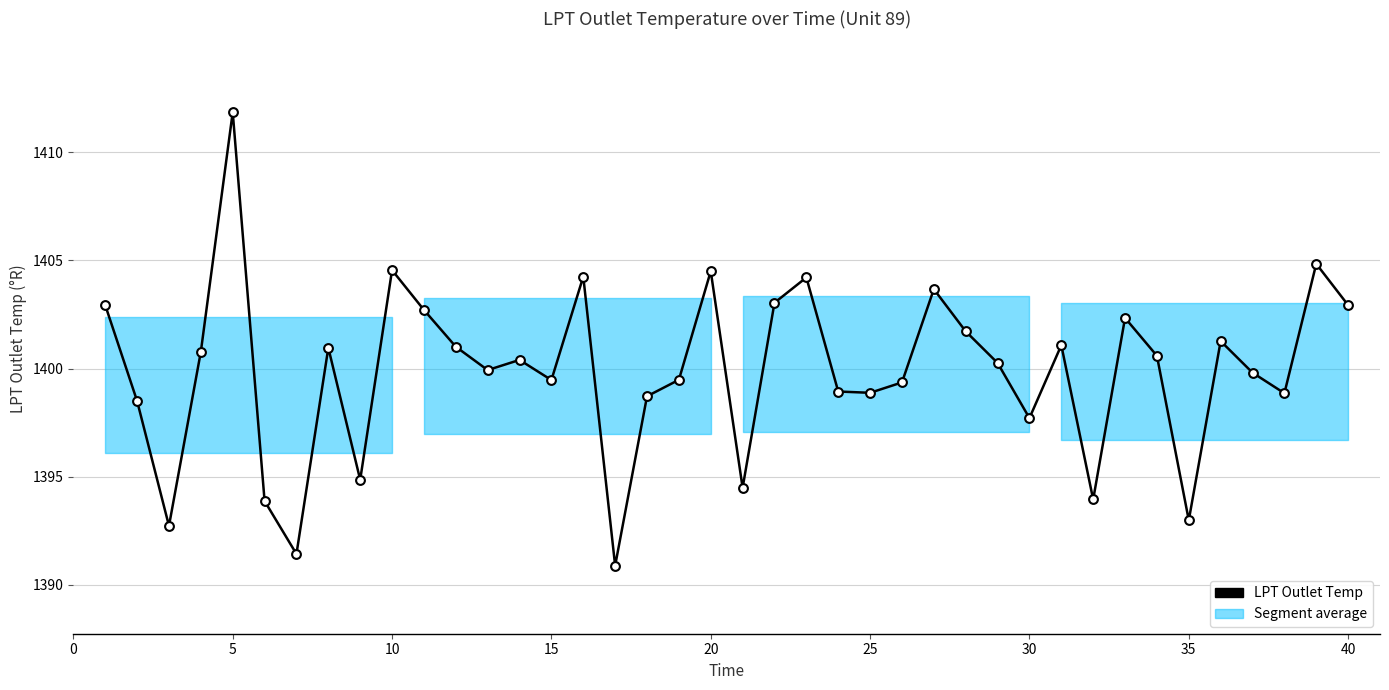

What is the minimum value shown in the chart?

1390.9